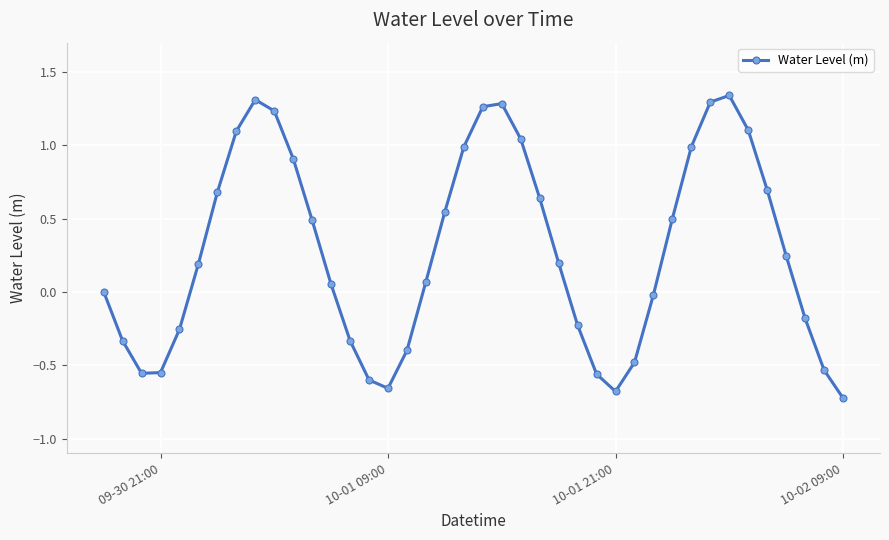

How many data points does each series have?

40